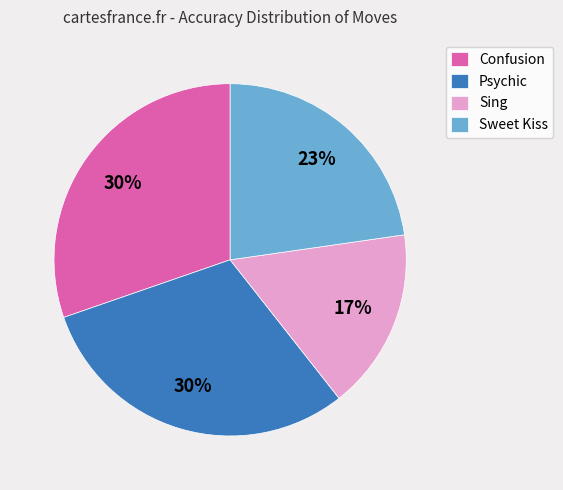

Between Psychic and Sing, which is larger?

Psychic